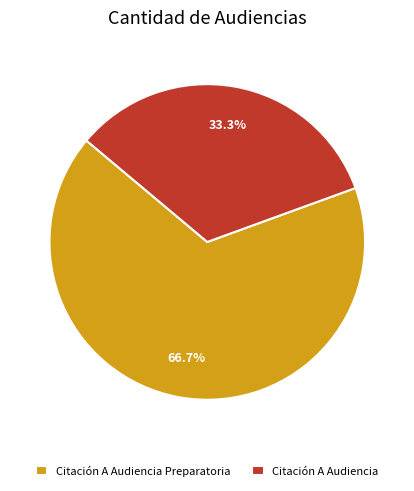

Is it true that Citación A Audiencia Preparatoria is 77% of the pie?

False